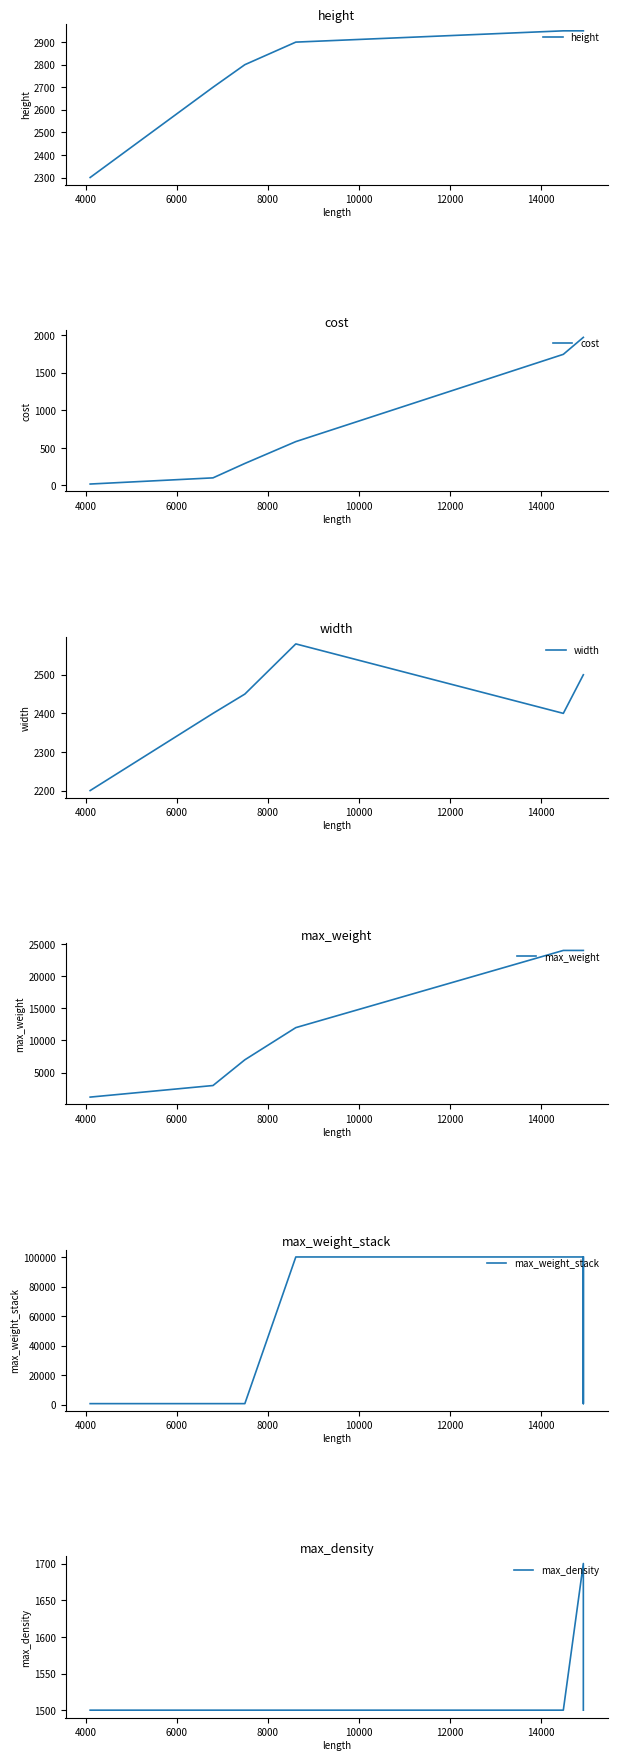

How many data points in width are less than 2500?

4